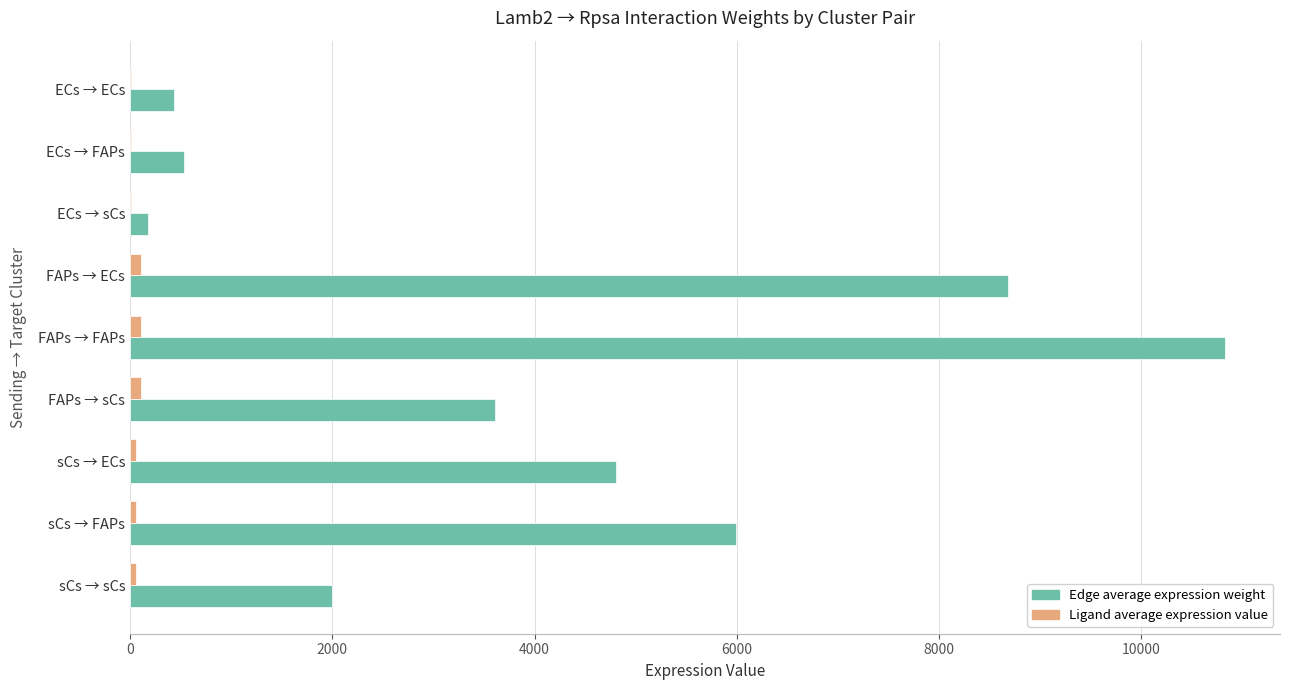

At which category is the sum across all series the highest?

FAPs → FAPs